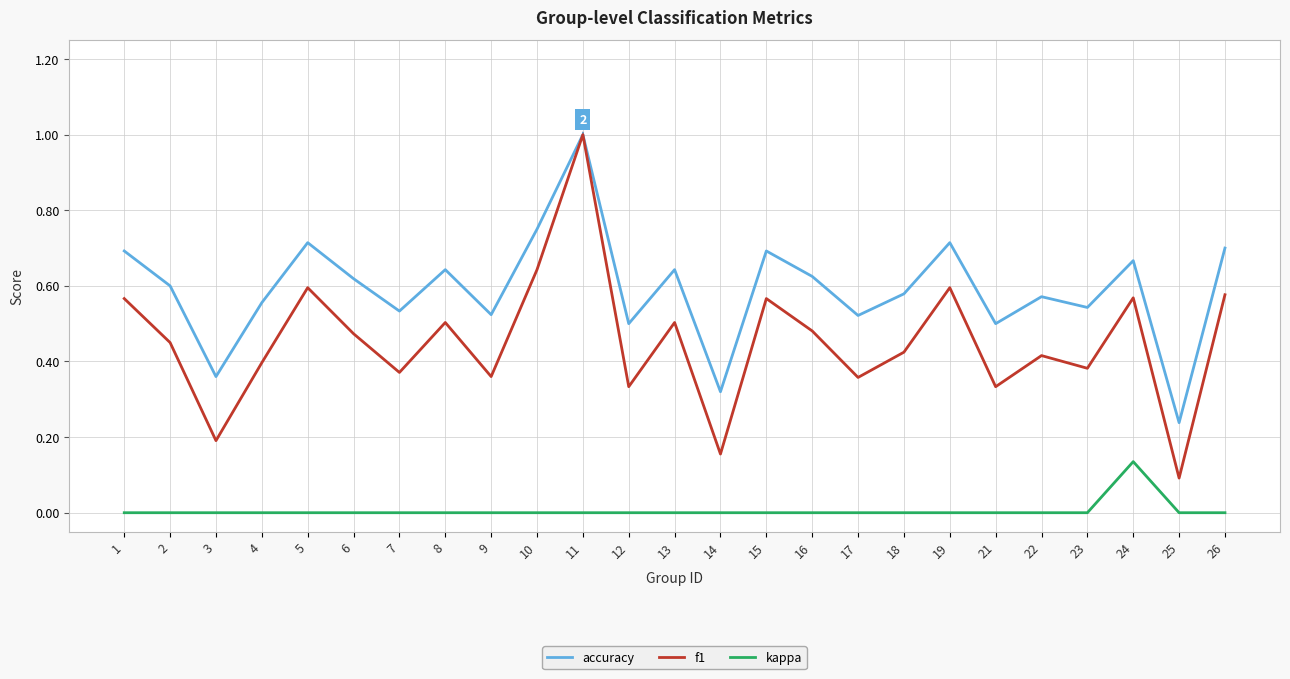

Which series has the widest spread of values?

f1